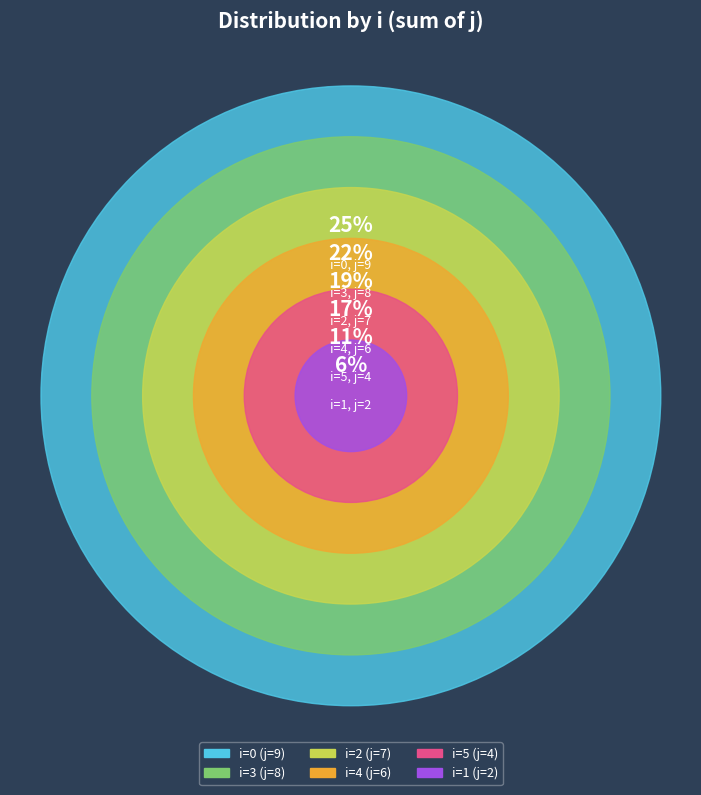

Is there any slice that represents more than half of the pie?

No